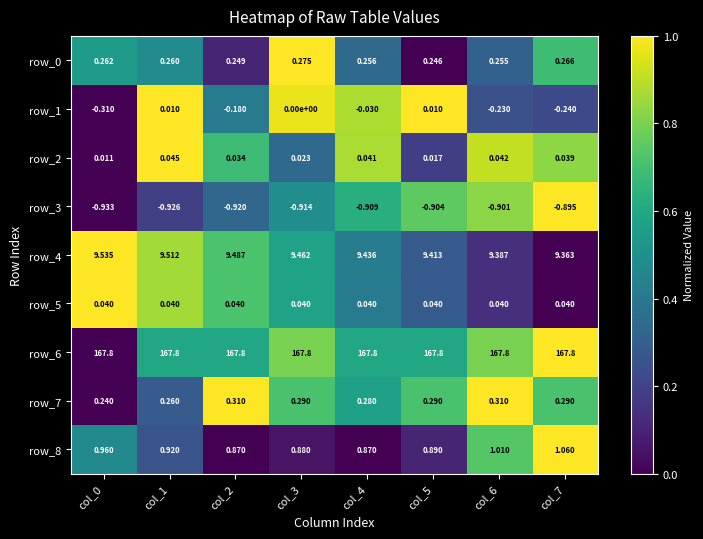

What is the average value of the row_1 series?

-0.1